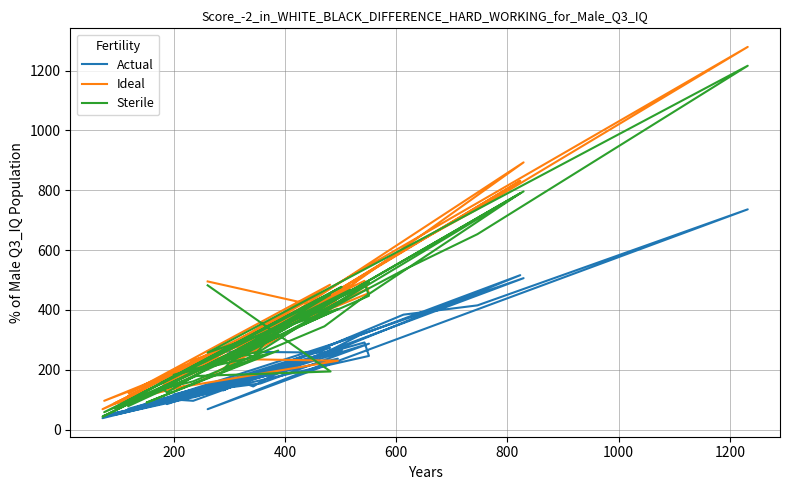

What is the difference between the second highest and minimum values in the Sterile series?

753